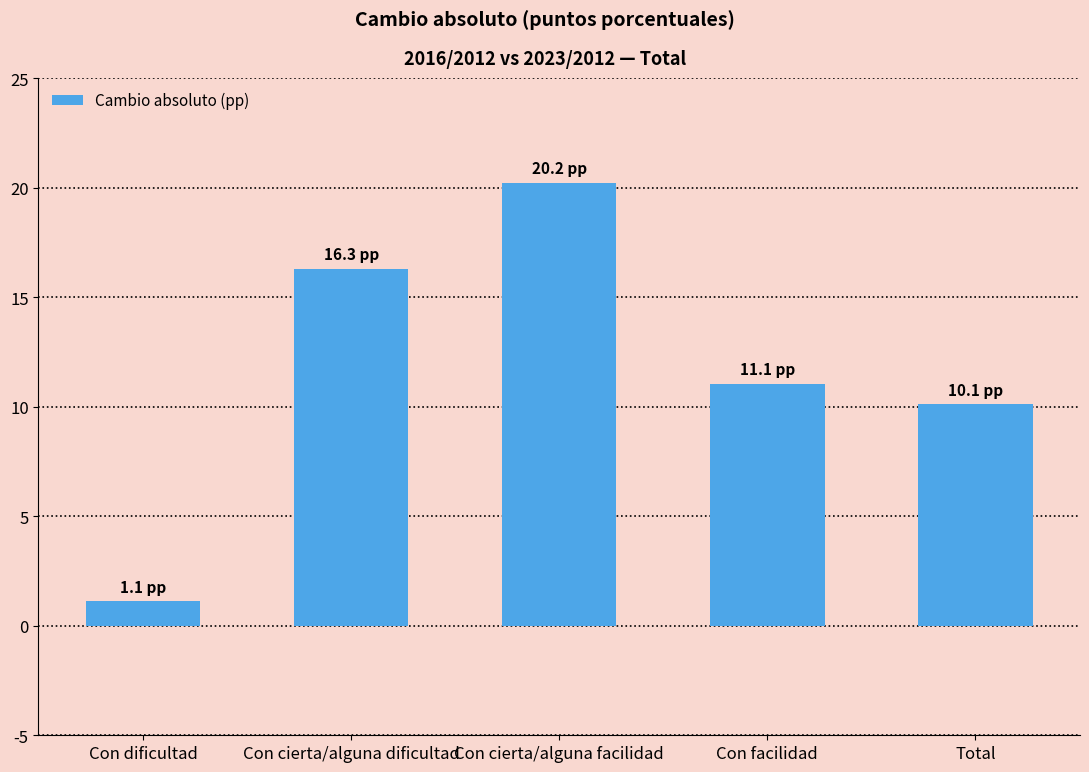

What is the change in value from Con cierta/alguna facilidad to Total?

-10.1